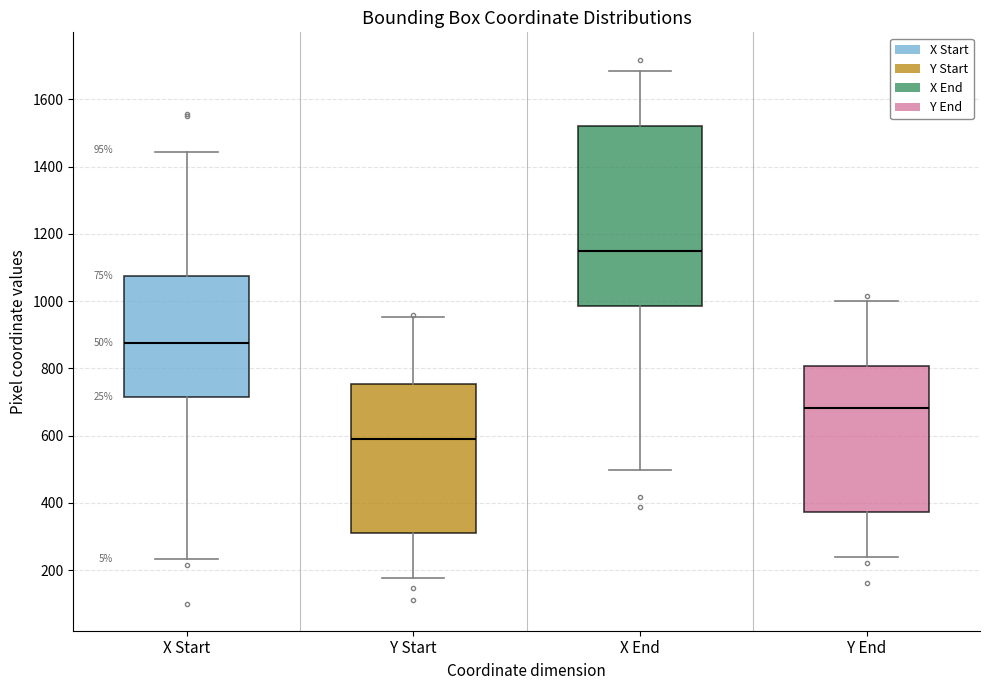

Comparing the boxes themselves (not the whiskers), which one is the tallest?

X End